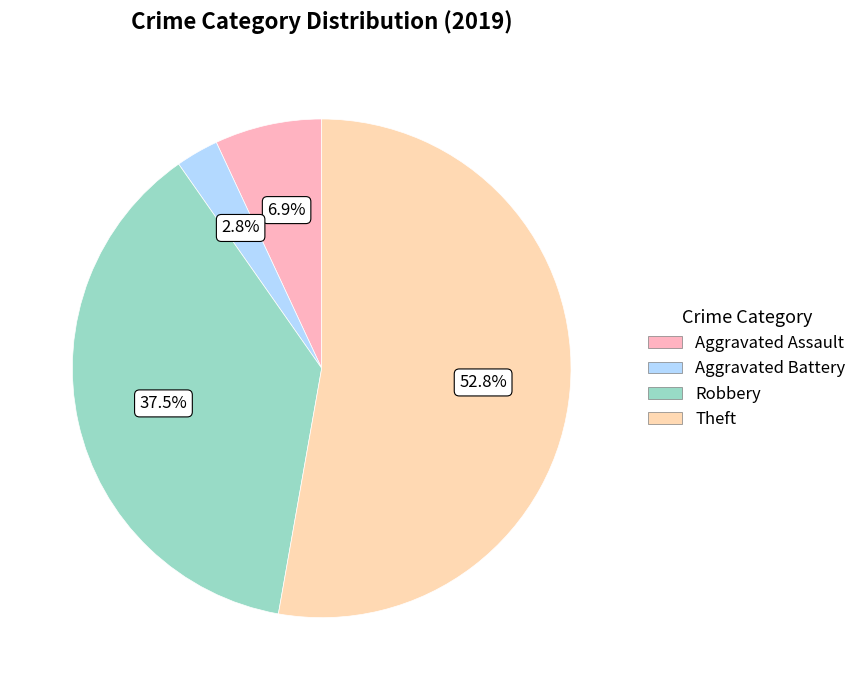

How many slices are in this pie chart?

4